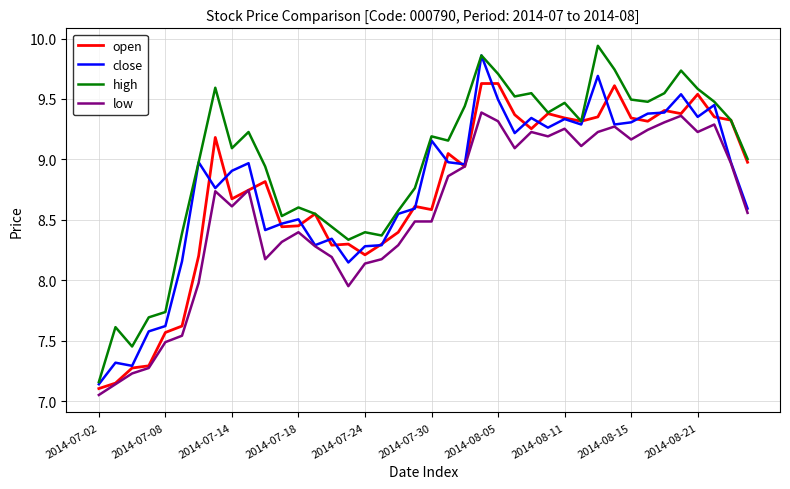

Is this an area chart (filled region under the line)?

No